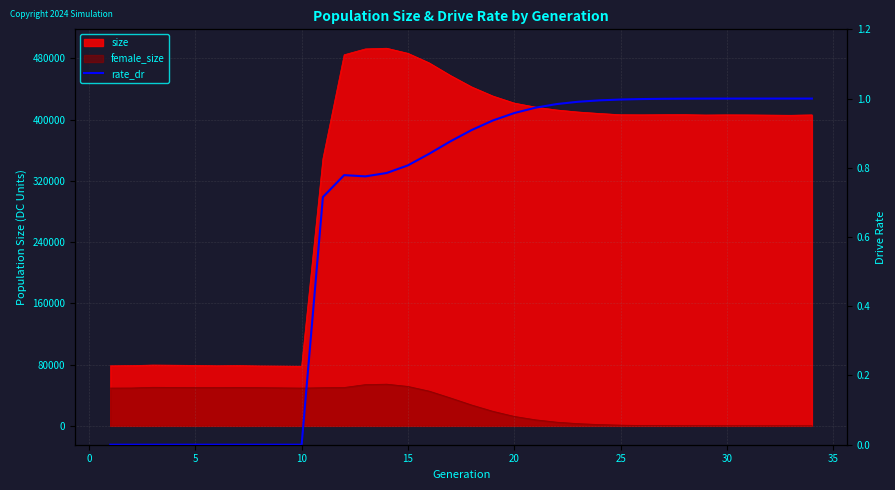

Reading right to left, what are all the values shown in this chart?

1.0	1.0	1.0	1.0	1.0	1.0	1.0	1.0	1.0	1.0	1.0	1.0	1.0	1.0	1.0	0.9	0.9	0.9	0.8	0.8	0.8	0.8	0.8	0.7	0.0	0.0	0.0	0.0	0.0	0.0	0.0	0.0	0.0	0.0